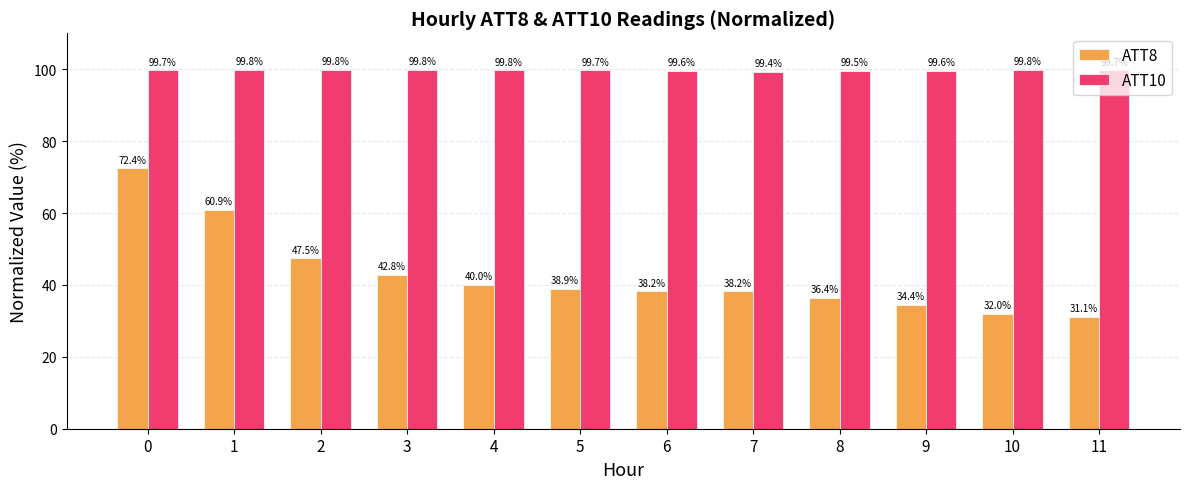

At which category does the chart reach its peak across all series?

1